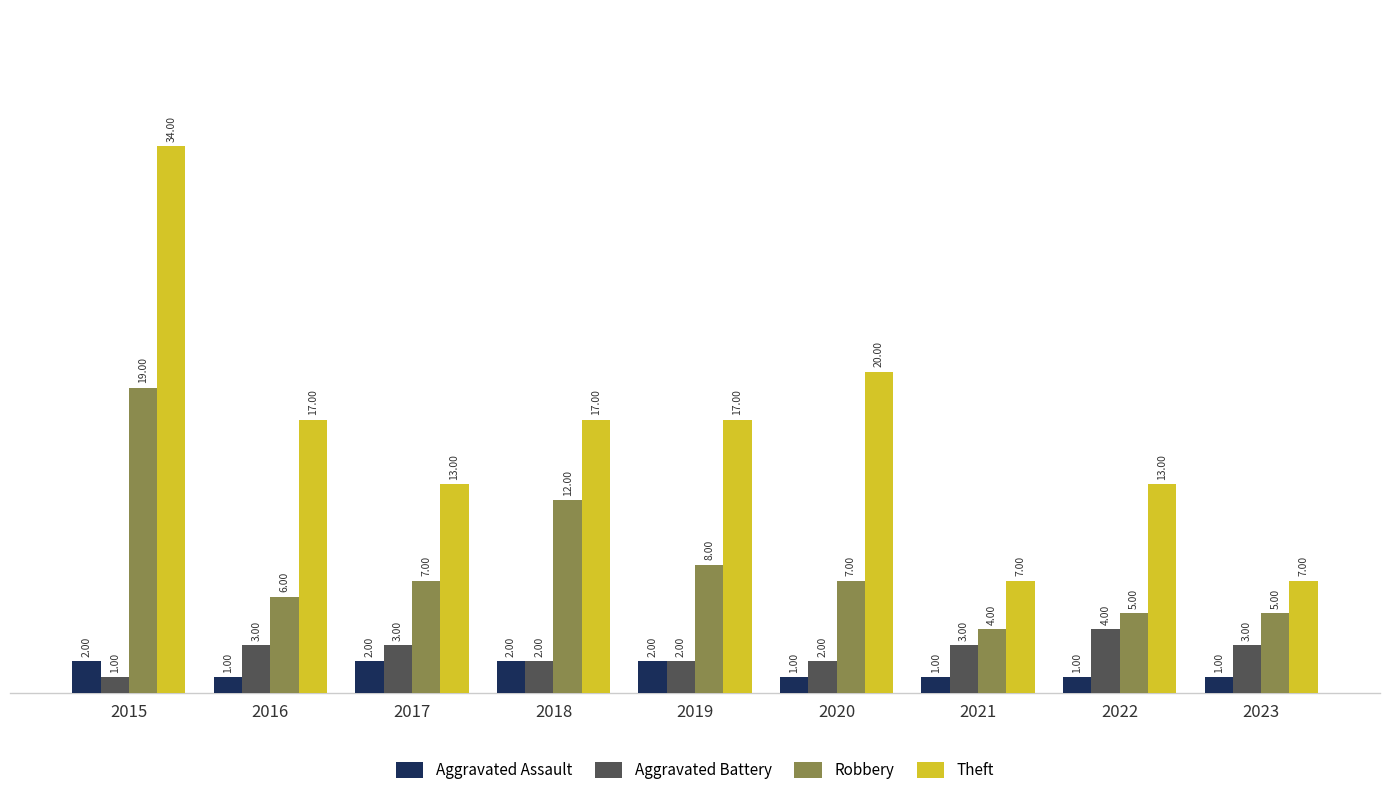

Reading right to left, extract all data points from this chart.

Aggravated Assault: 2023=1	2022=1	2021=1	2020=1	2019=2	2018=2	2017=2	2016=1	2015=2
Aggravated Battery: 2023=3	2022=4	2021=3	2020=2	2019=2	2018=2	2017=3	2016=3	2015=1
Robbery: 2023=5	2022=5	2021=4	2020=7	2019=8	2018=12	2017=7	2016=6	2015=19
Theft: 2023=7	2022=13	2021=7	2020=20	2019=17	2018=17	2017=13	2016=17	2015=34